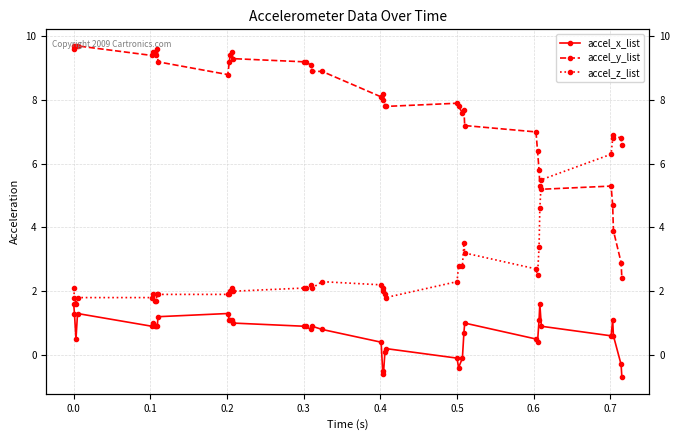

How many interior local peaks does the accel_z_list series have?

7